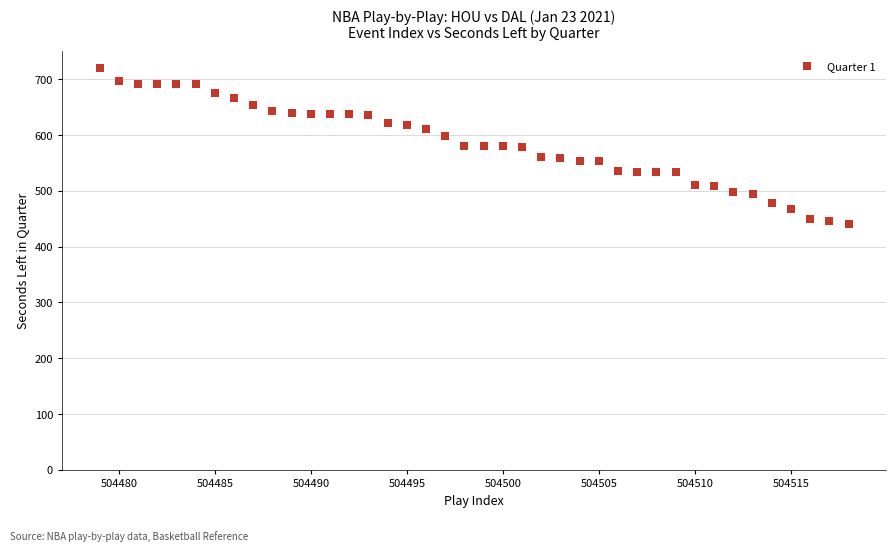

What is the range of X values (max minus min)?

39